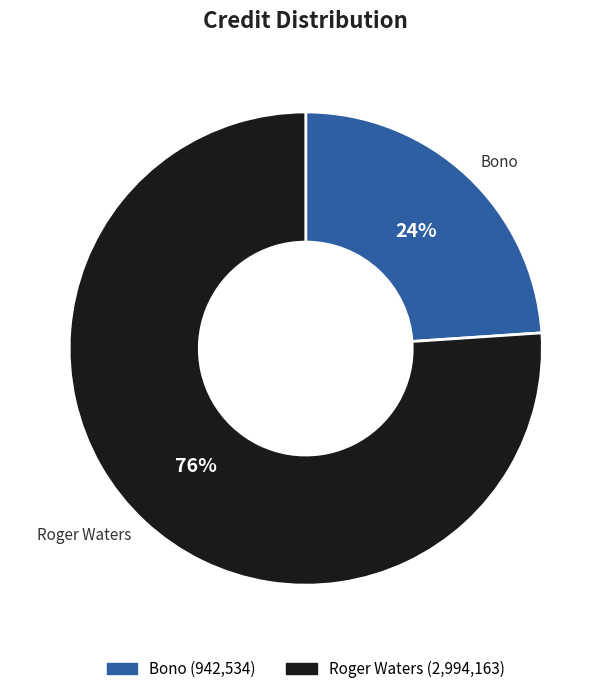

Which category has the biggest portion of the pie?

Roger Waters